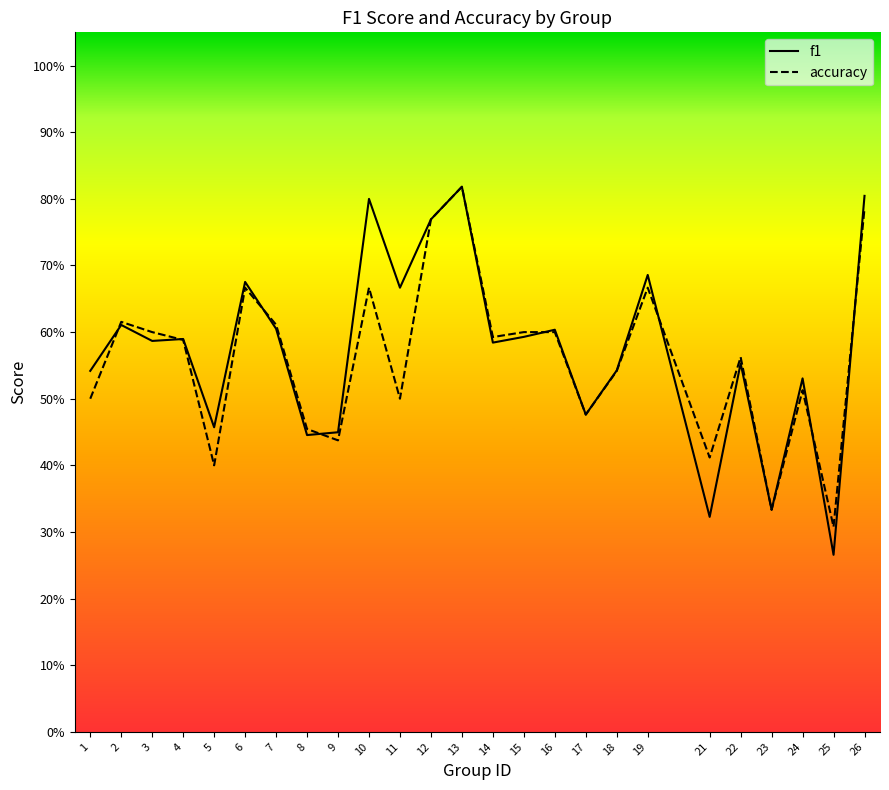

Reading right to left, list all the values displayed in this chart.

f1: 0.8	0.3	0.5	0.3	0.6	0.3	0.7	0.5	0.5	0.6	0.6	0.6	0.8	0.8	0.7	0.8	0.4	0.4	0.6	0.7	0.5	0.6	0.6	0.6	0.5
accuracy: 0.8	0.3	0.5	0.3	0.6	0.4	0.7	0.5	0.5	0.6	0.6	0.6	0.8	0.8	0.5	0.7	0.4	0.5	0.6	0.7	0.4	0.6	0.6	0.6	0.5